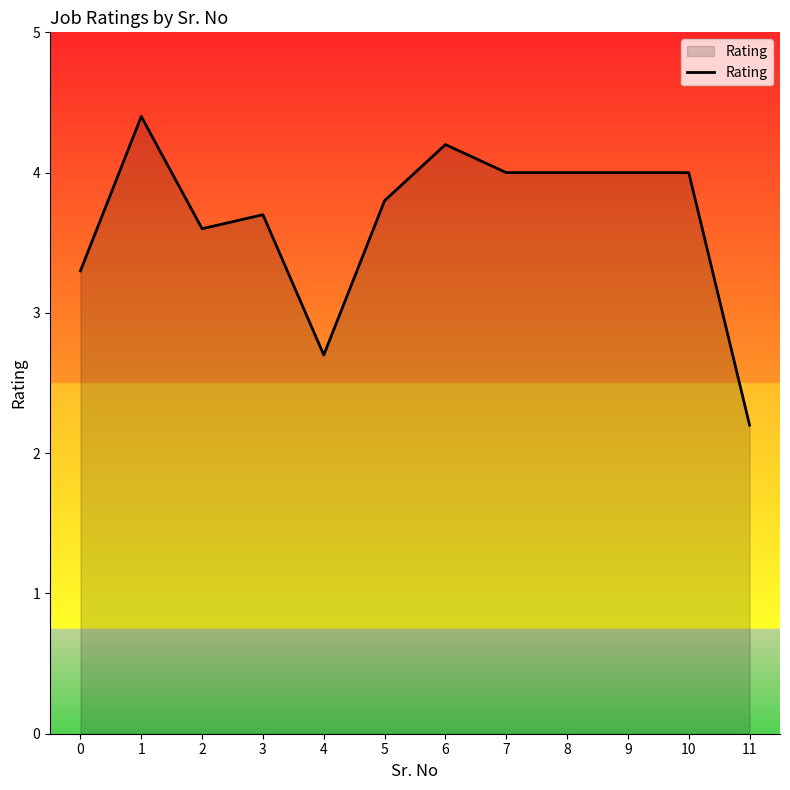

How many lines are shown in the chart?

1